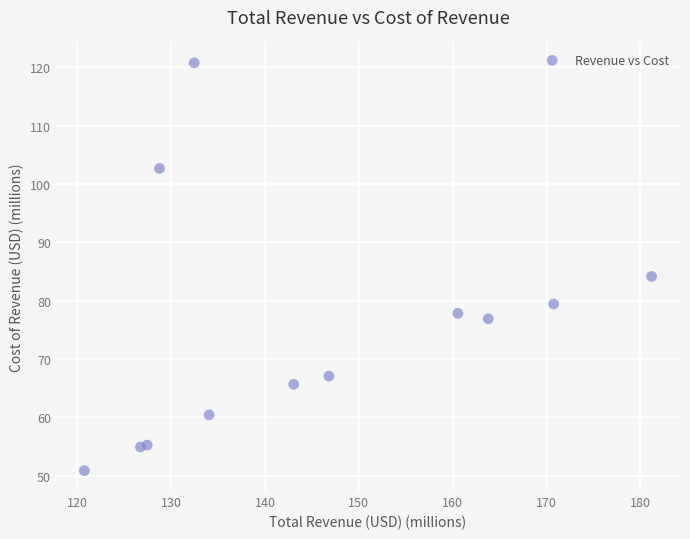

What is the average Y value?

74.6